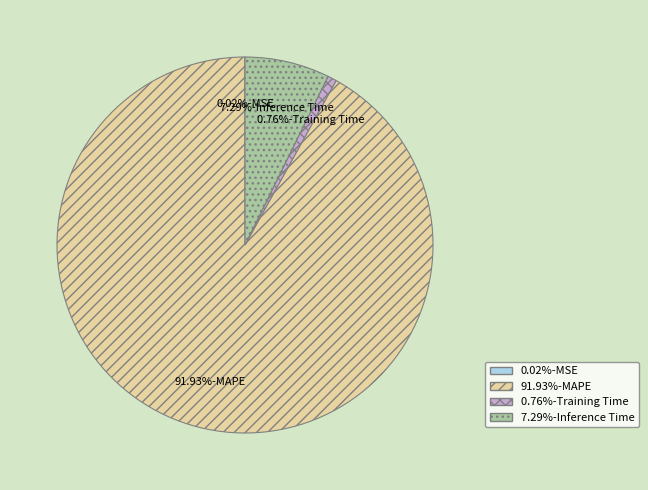

Does any single category account for the majority?

Yes